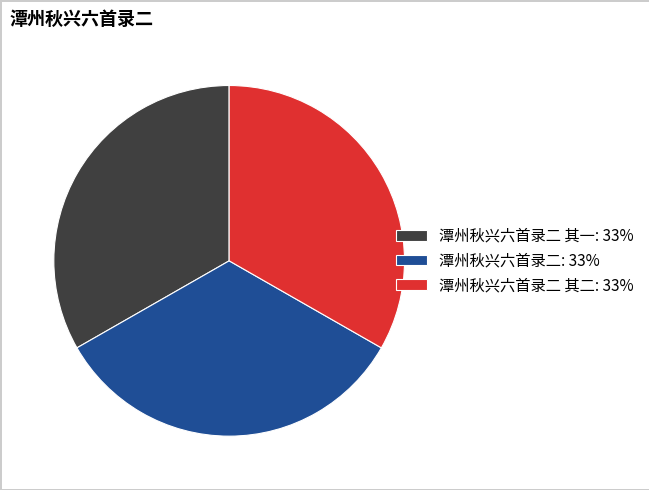

True or false: 潭州秋兴六首录二: 33% accounts for 42% of the total.

False